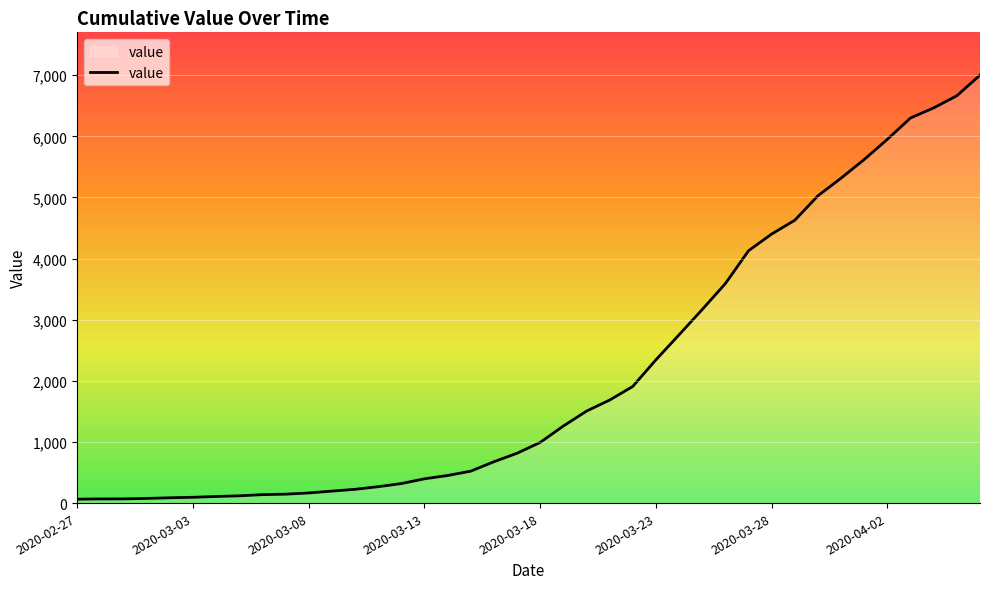

Does the chart display data point markers on the line(s)?

No